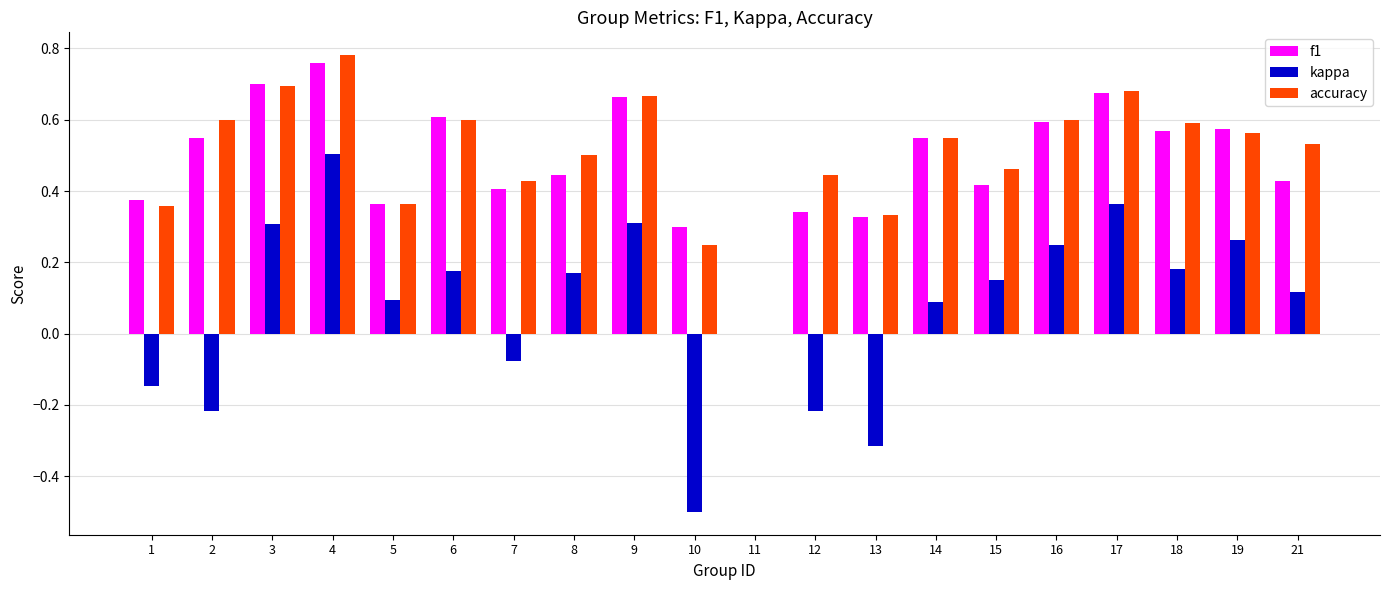

Between 9 and 12, which series saw the biggest shift?

kappa